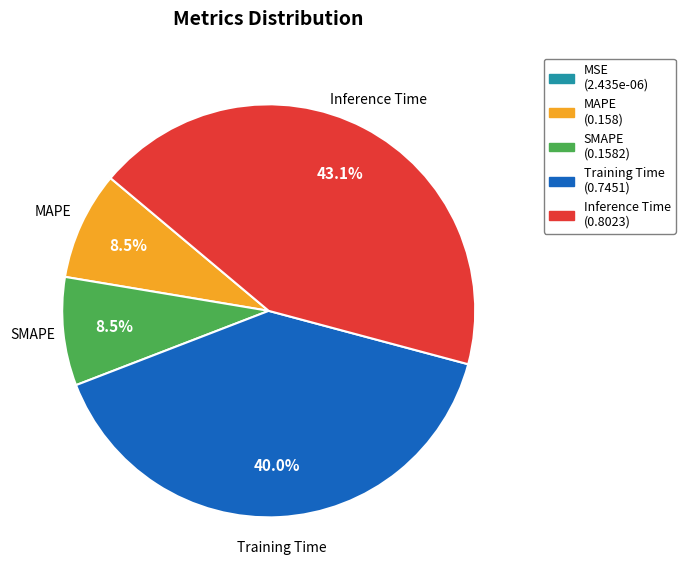

Which category has the biggest portion of the pie?

Inference Time